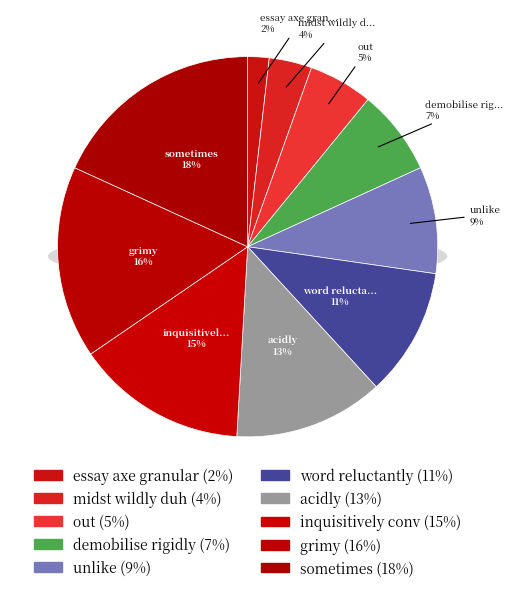

To the nearest percent, what is the difference between the largest and smallest slice percentages?

16%